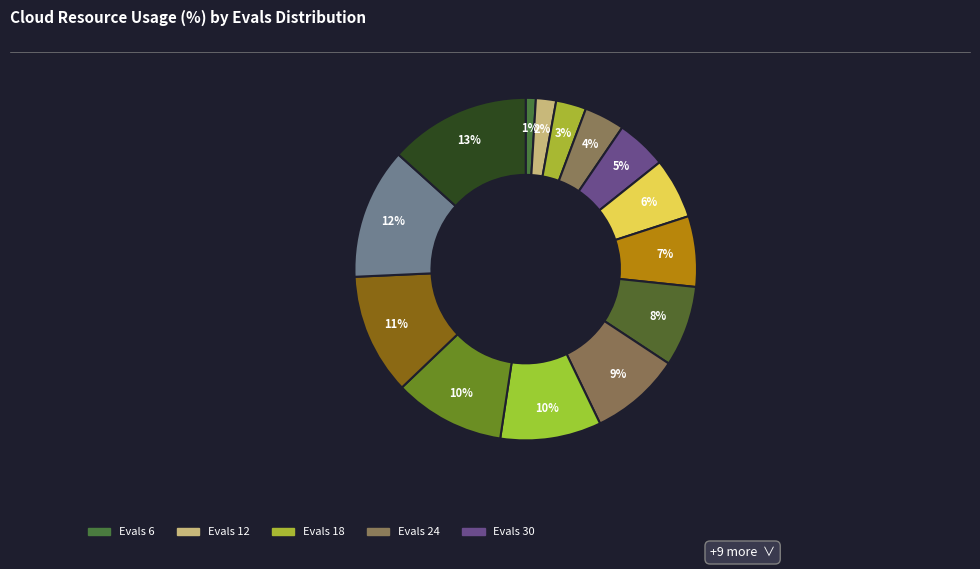

Rank the categories by value from lowest to highest.

6, 12, 18, 24, 30, 36, 42, 48, 54, 60, 66, 72, 78, 84